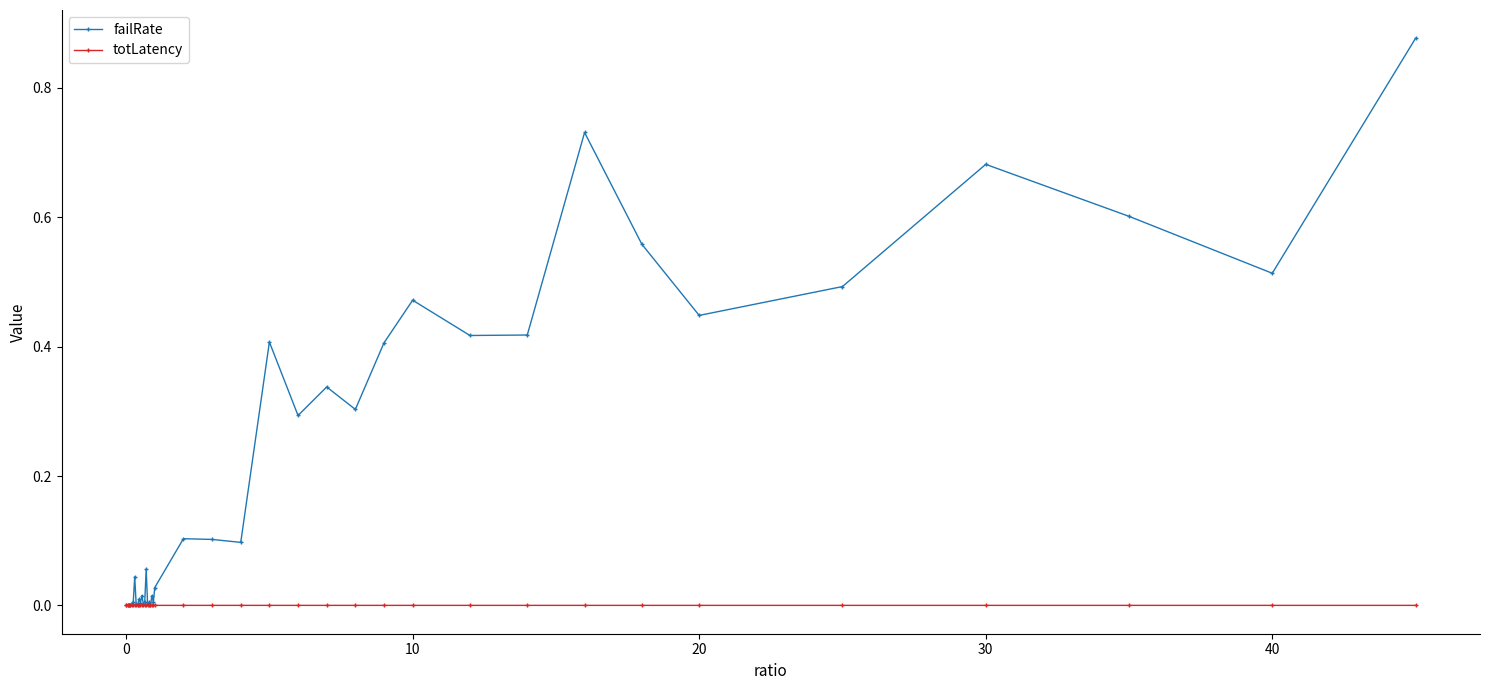

In totLatency, how many points are lower than both neighbors (excluding endpoints)?

11